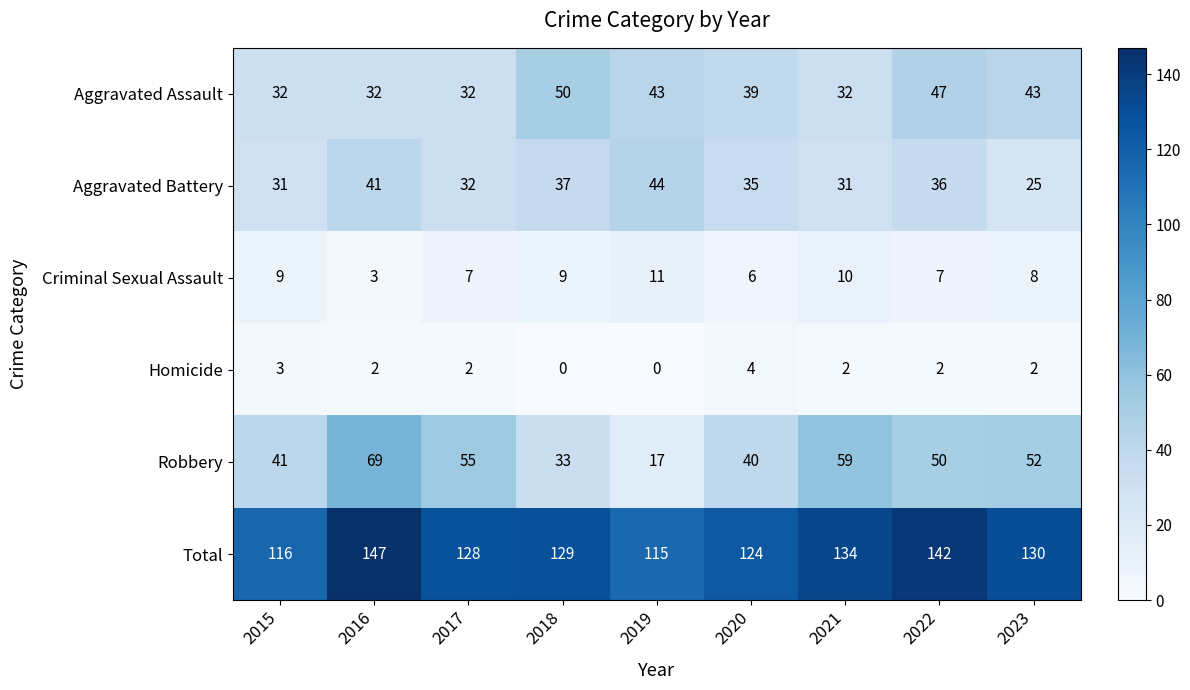

What is the sum of all Total values?

1165